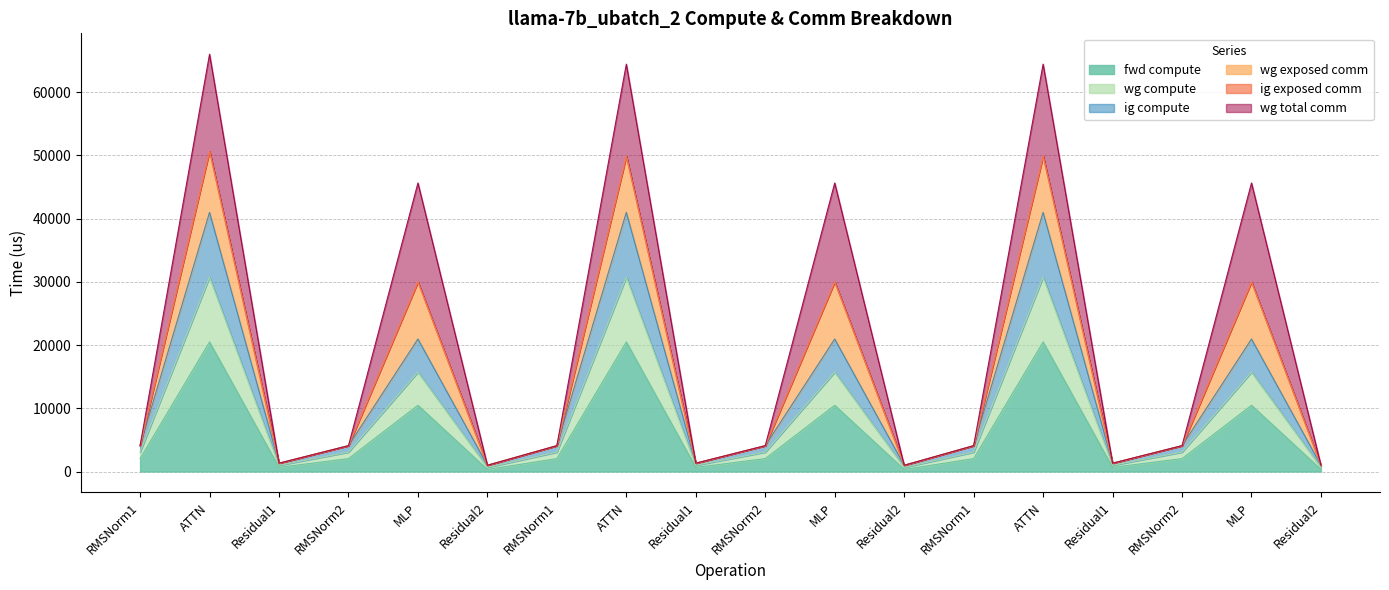

How many data points in fwd compute are less than 2043?

6